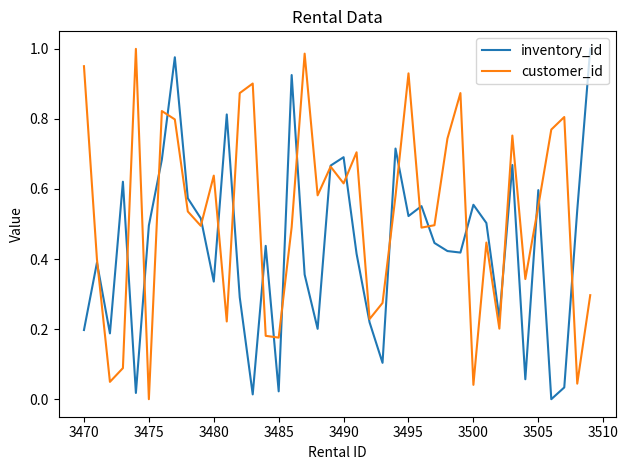

Which series has the largest total across all categories?

customer_id